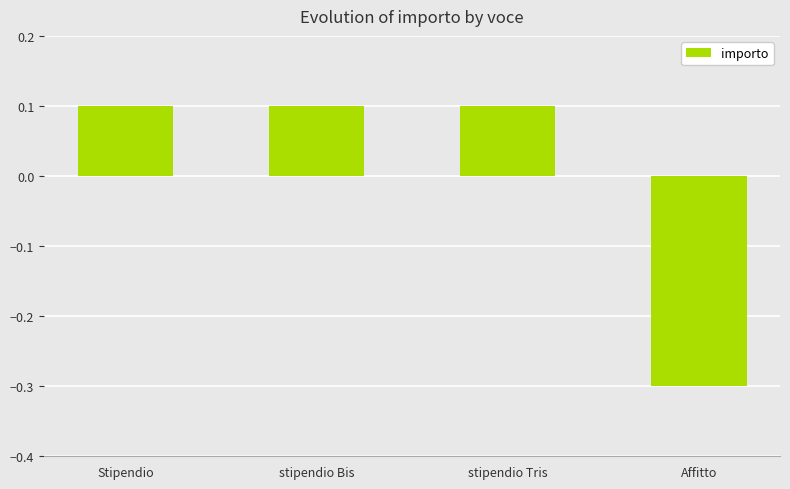

Are the bars grouped side by side (vs. stacked)?

No